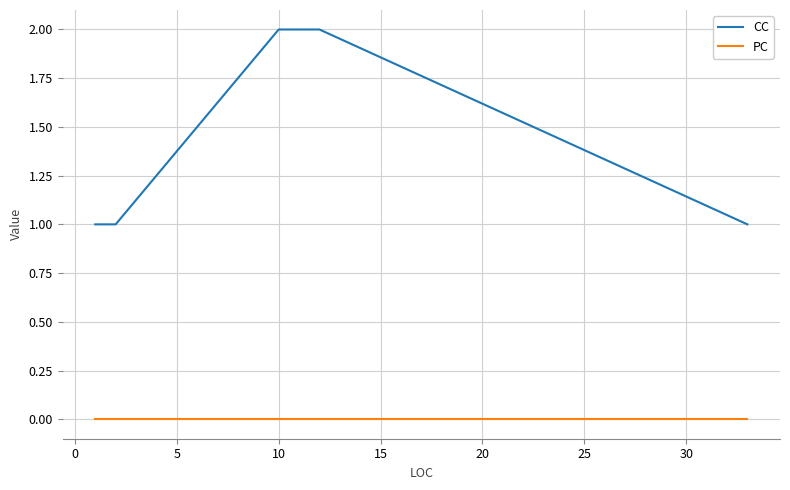

True or false: CC and PC cross at least once.

False